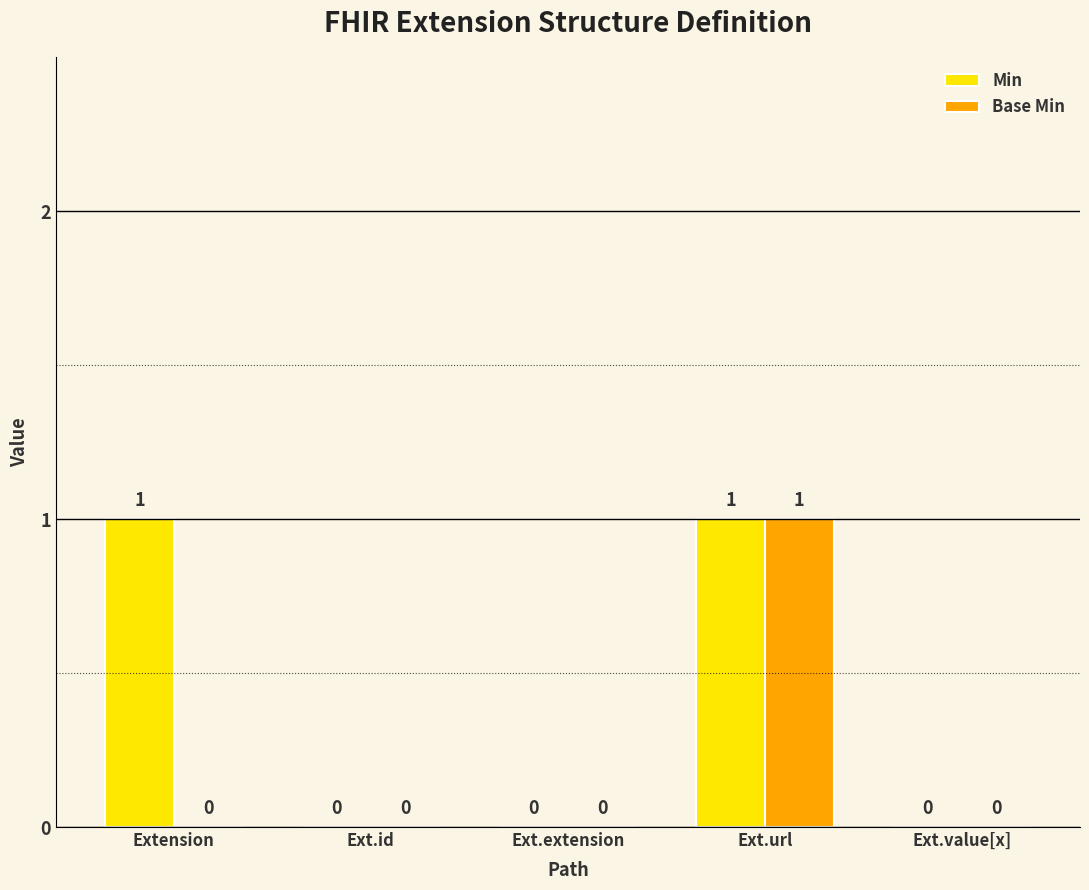

How many Base Min values are between 0 and 1?

5